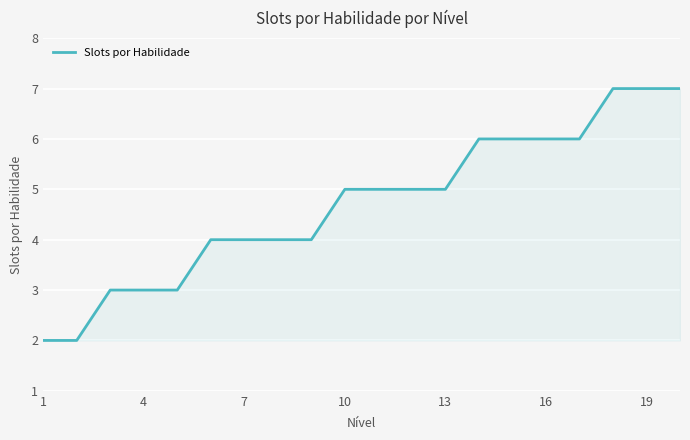

How many values are between 4 and 6?

12